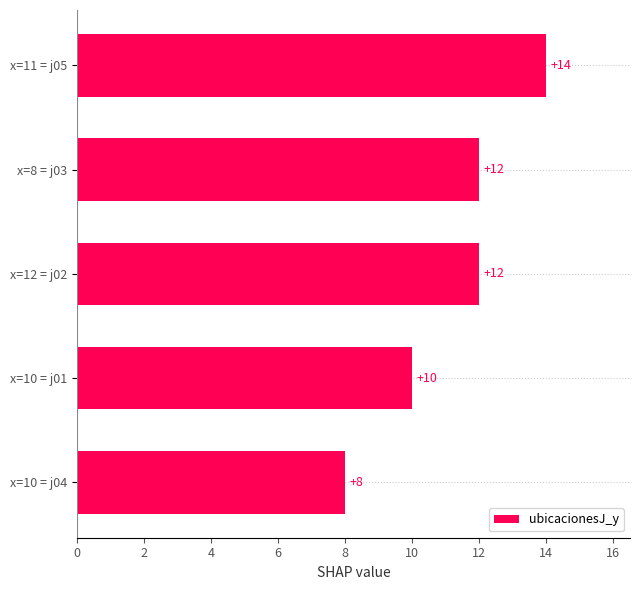

How many values are between 10 and 12?

3